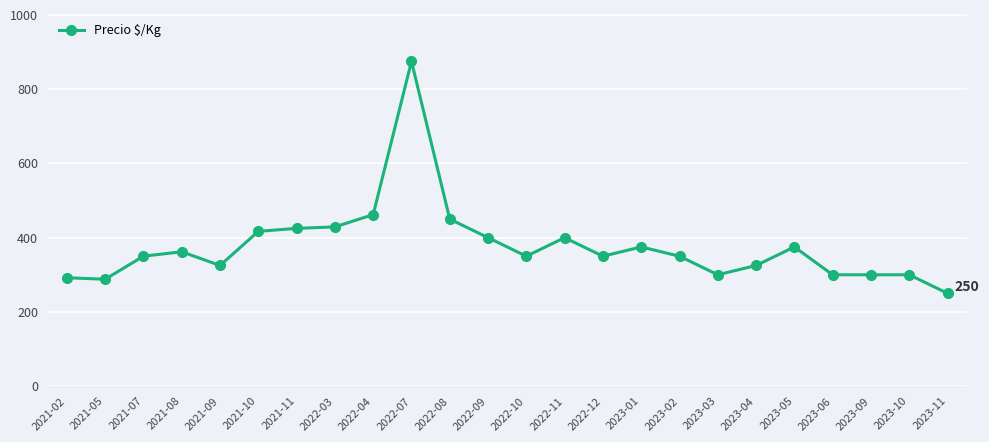

True or false: the data has more than 1 interior local peaks.

True